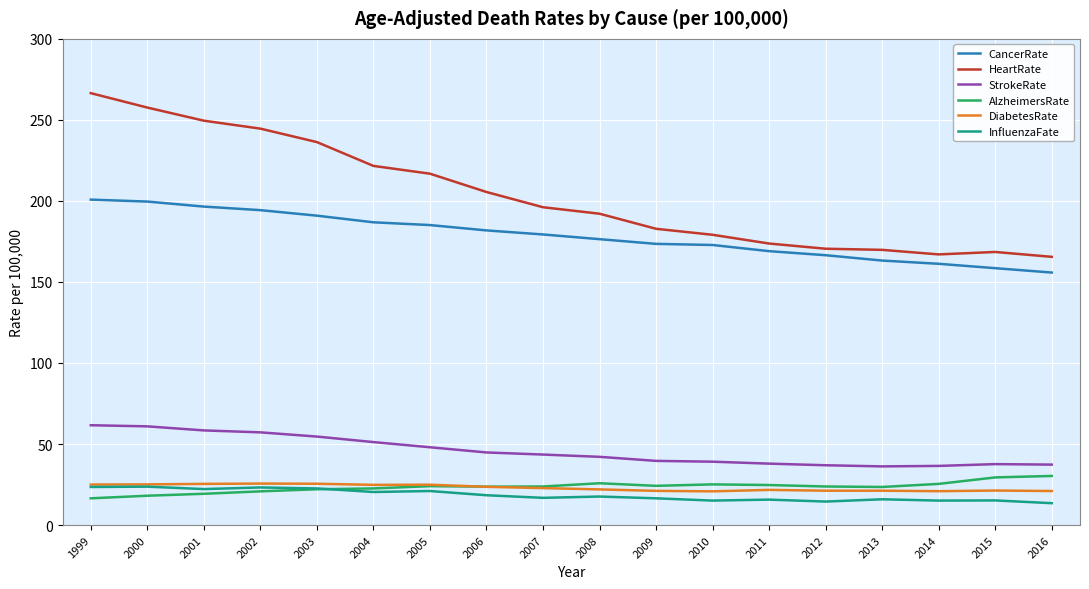

What is the greatest value displayed?

266.5